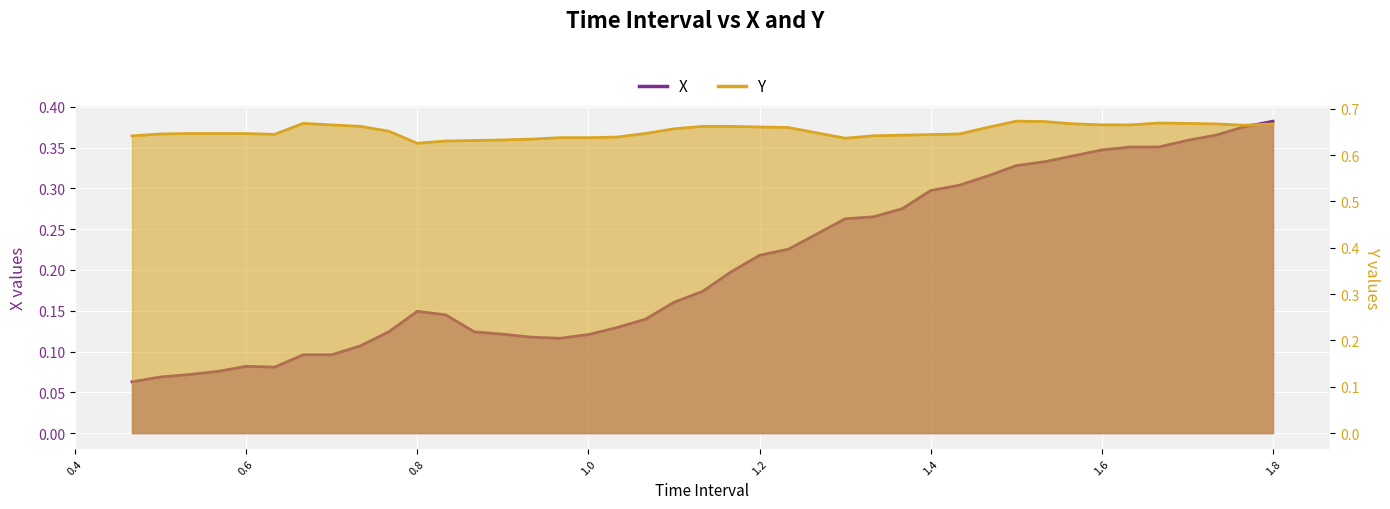

In Y, how many points are higher than both neighbors (excluding endpoints)?

5